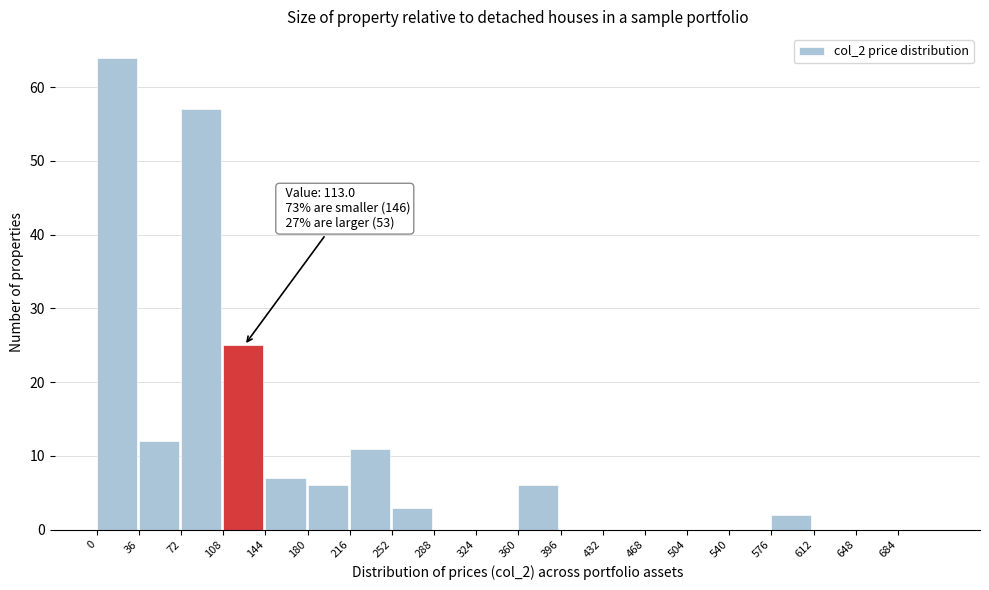

Reading left to right, list all the values displayed in this chart.

0=64	36=12	72=57	108=25	144=7	180=6	216=11	252=3	288=0	324=0	360=6	396=0	432=0	468=0	504=0	540=0	576=2	612=0	648=0	684=0